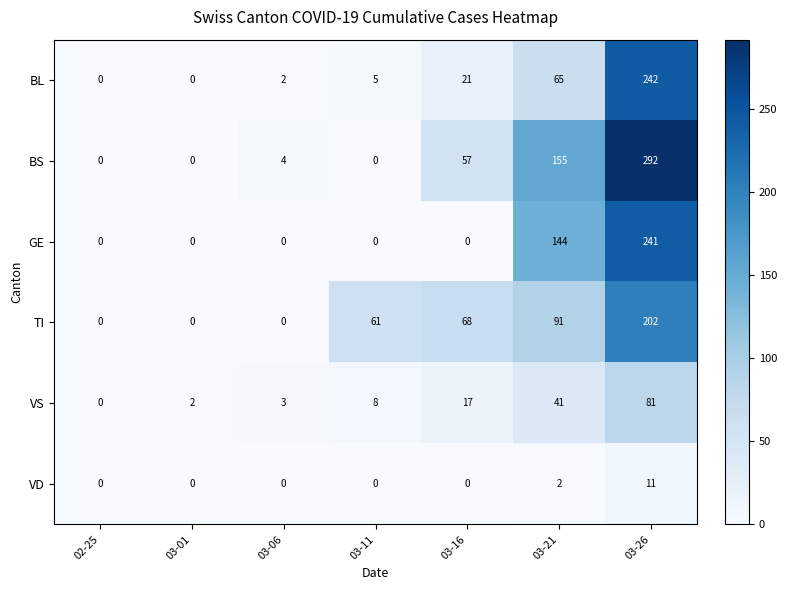

Count the number of data series in this chart.

6